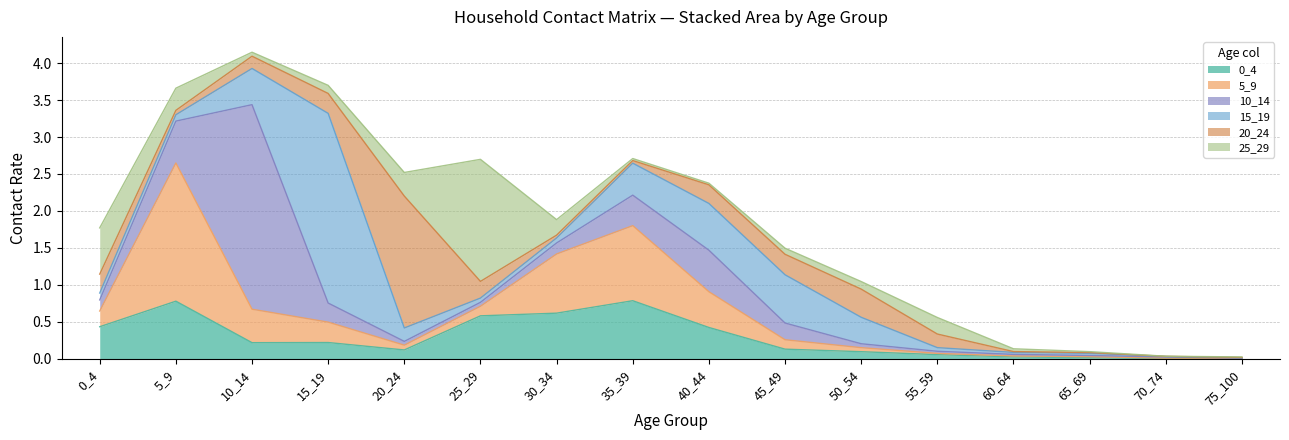

What is the total value across all series at 50_54?

1.0